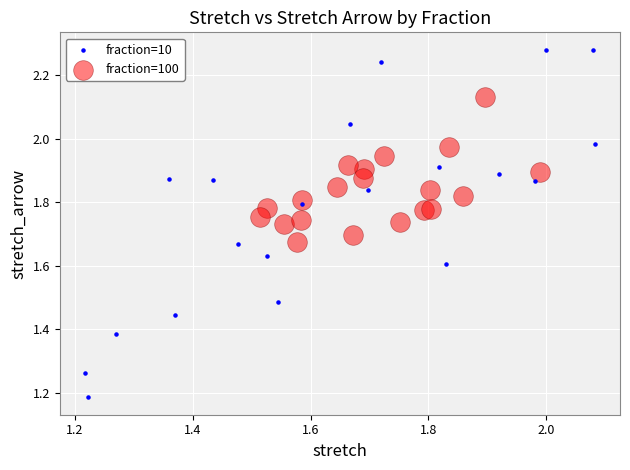

Which series reaches the minimum Y coordinate?

fraction=10